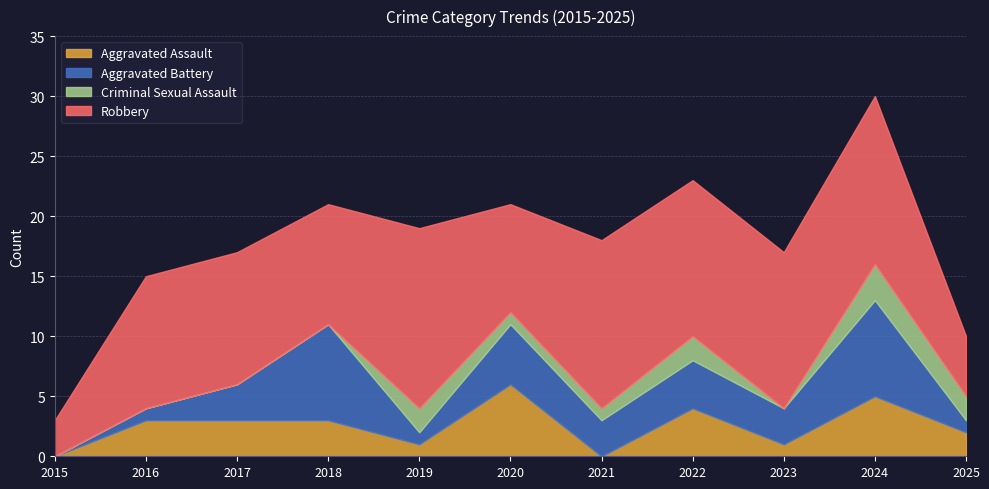

True or false: Aggravated Assault has more than 0 points higher than both neighbors.

True